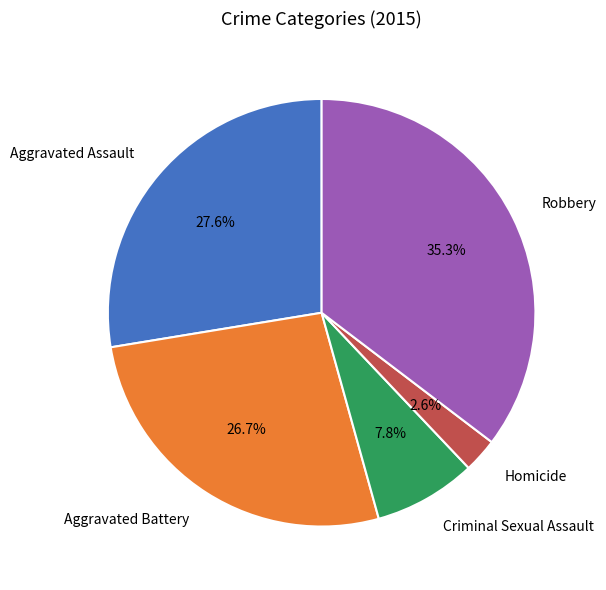

Which category has the biggest portion of the pie?

Robbery